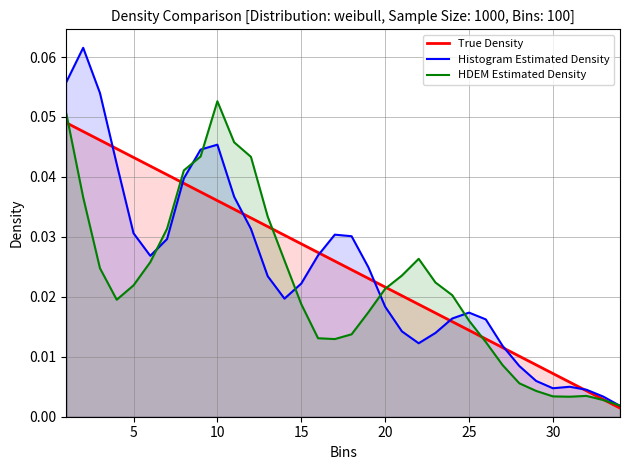

Rank the series by their maximum value, from lowest to highest.

True Density, HDEM Estimated Density, Histogram Estimated Density